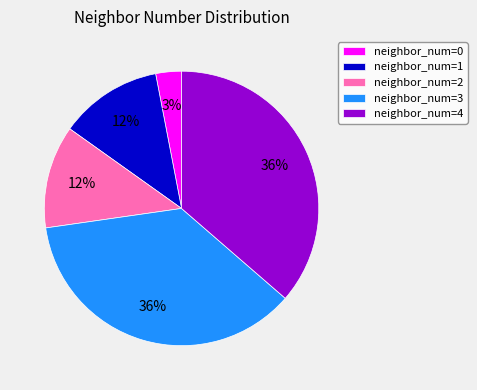

Between neighbor_num=4 and neighbor_num=1, which is larger?

neighbor_num=4